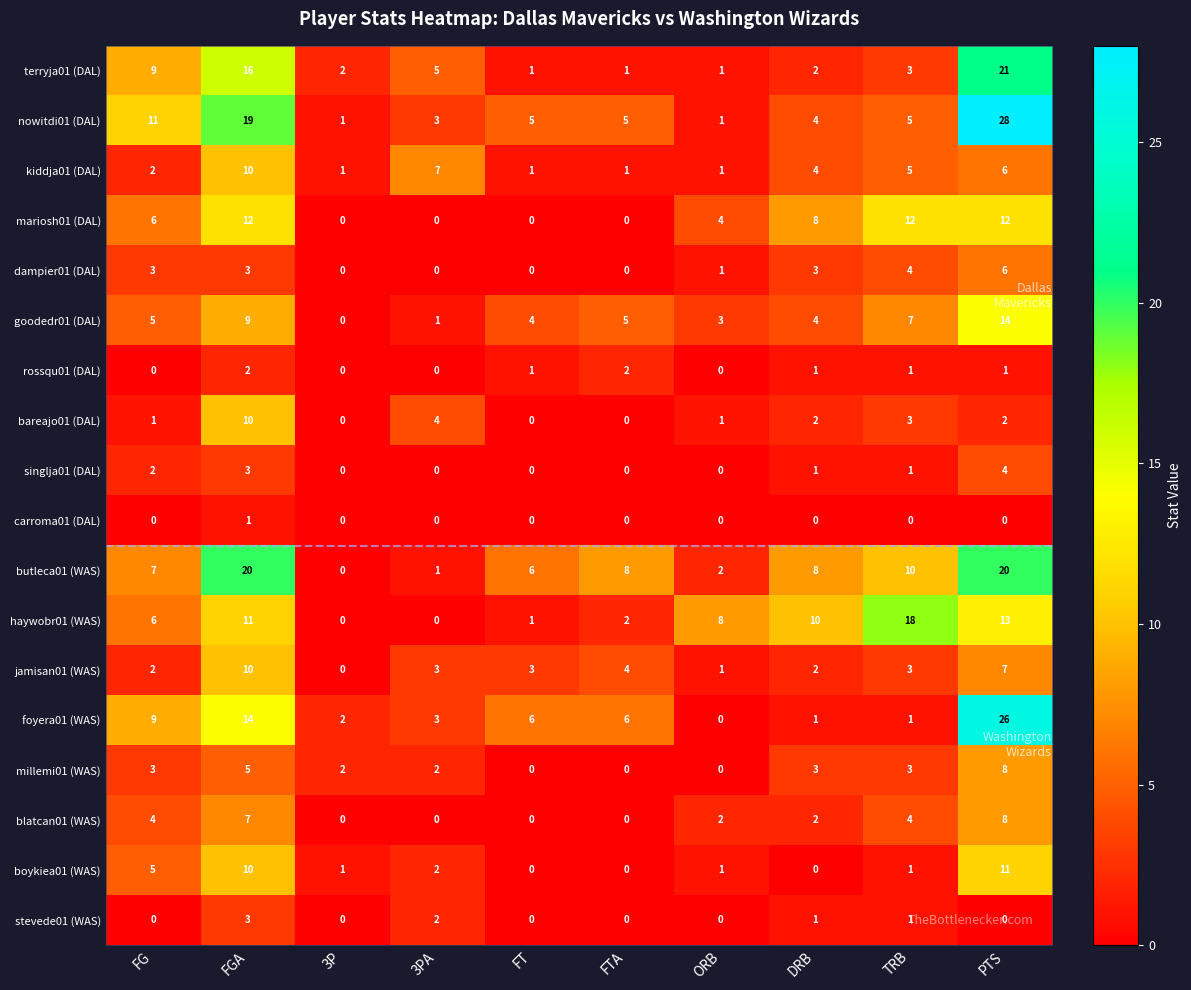

Which series has the largest range (max minus min)?

nowitdi01 (DAL)